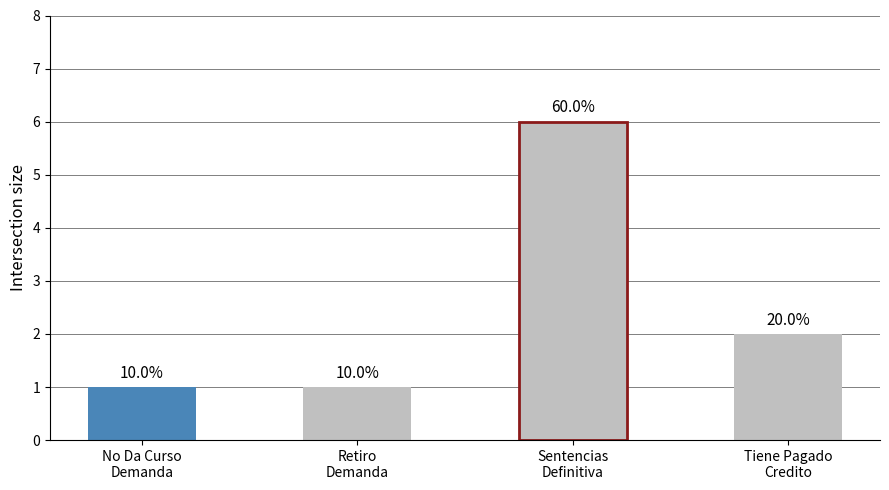

Between No Da Curso
Demanda and Tiene Pagado
Credito, which is larger?

Tiene Pagado
Credito